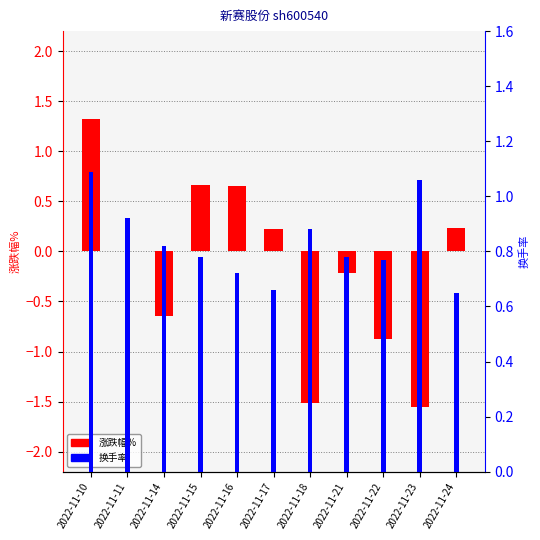

True or false: 换手率 has a value of 1.1 at 2022-11-23.

True